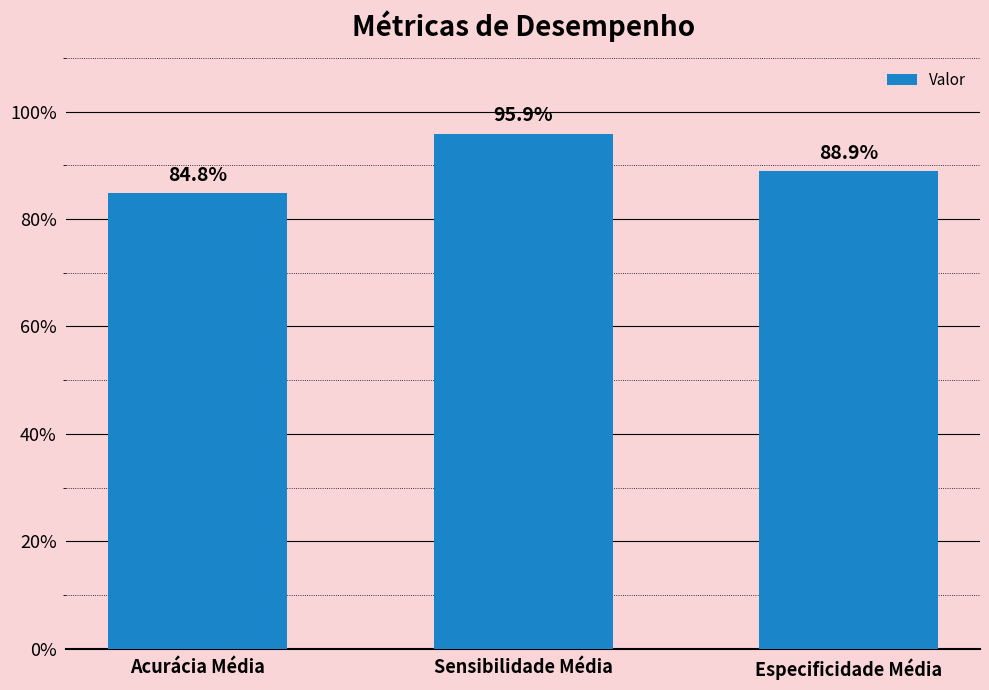

True or false: the data shows 0.8 at Acurácia Média.

True